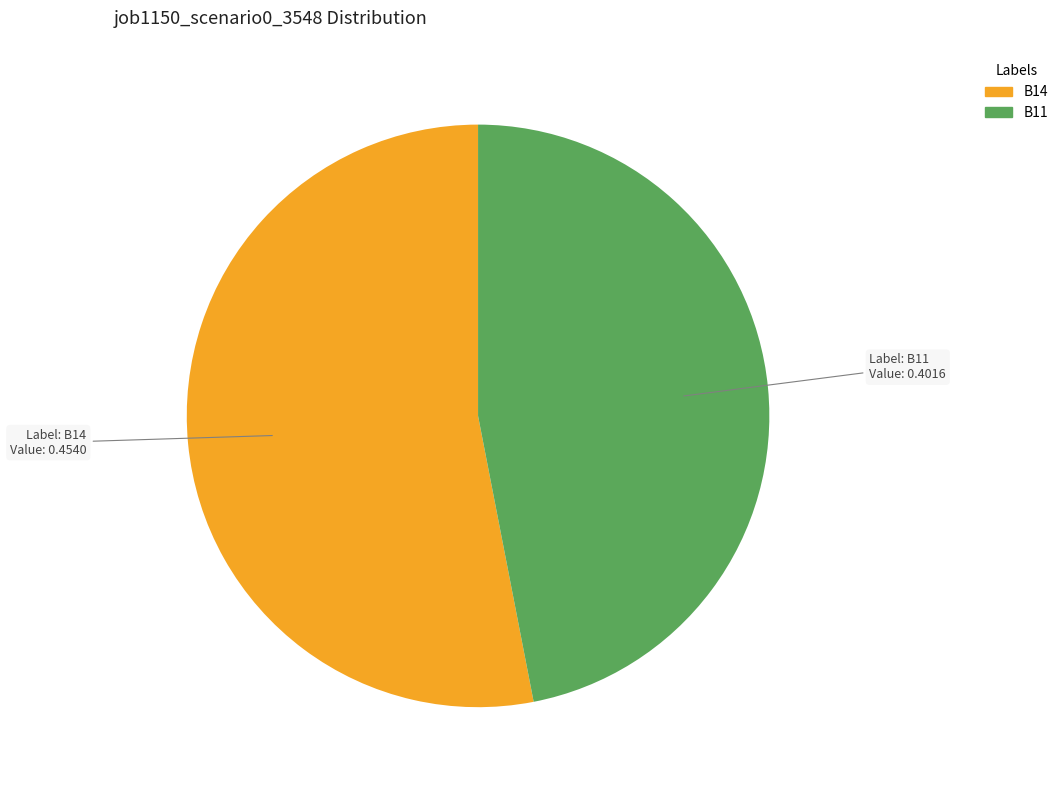

Is there a majority slice in this chart?

Yes